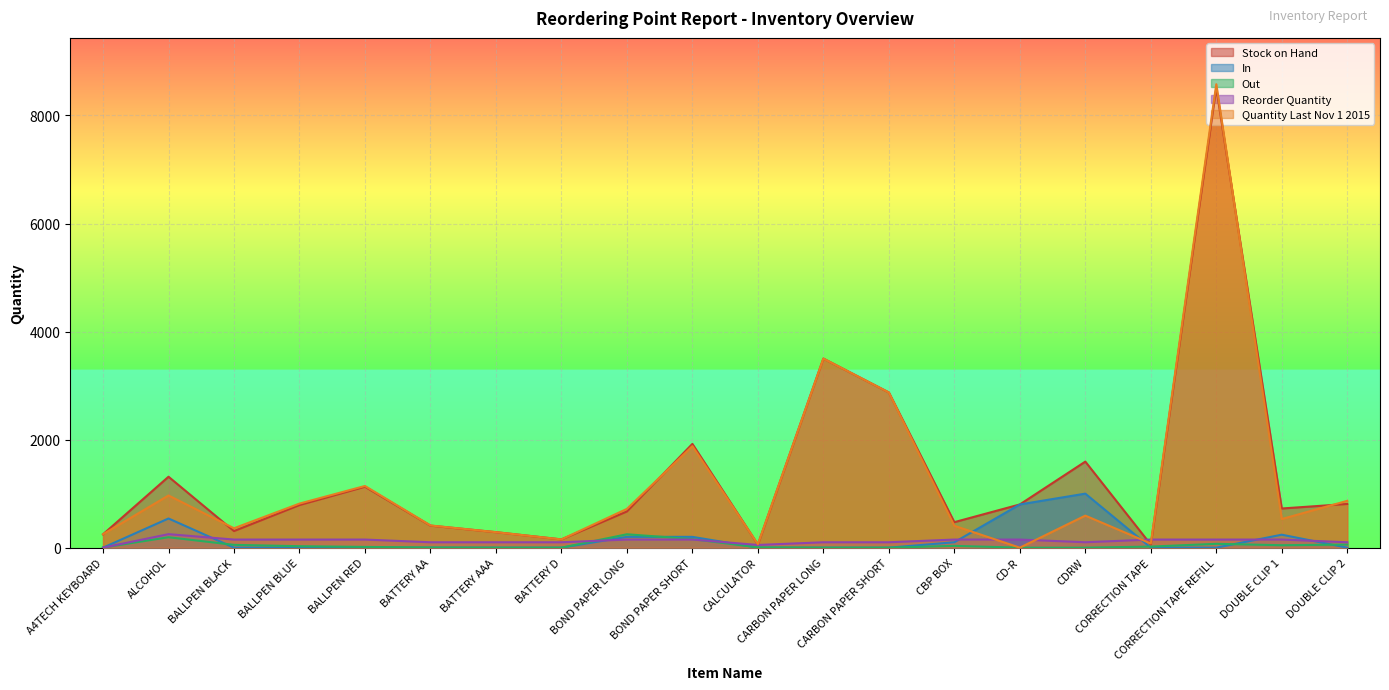

How many times do Stock on Hand and Quantity Last Nov 1 2015 cross each other?

7